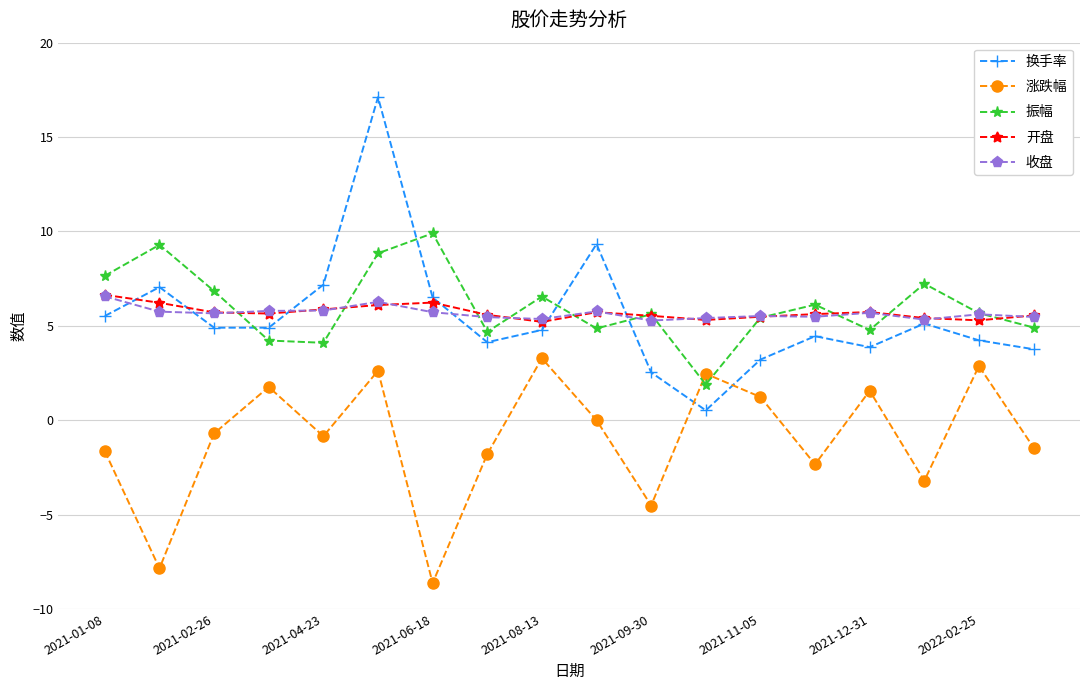

How many intersections are there between 开盘 and 换手率?

6